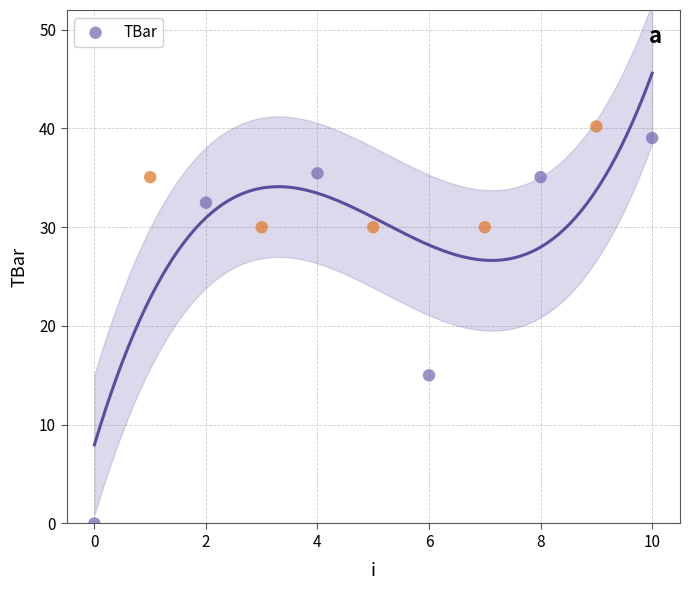

What Y value in the scatter plot is closest to 20?

15.0